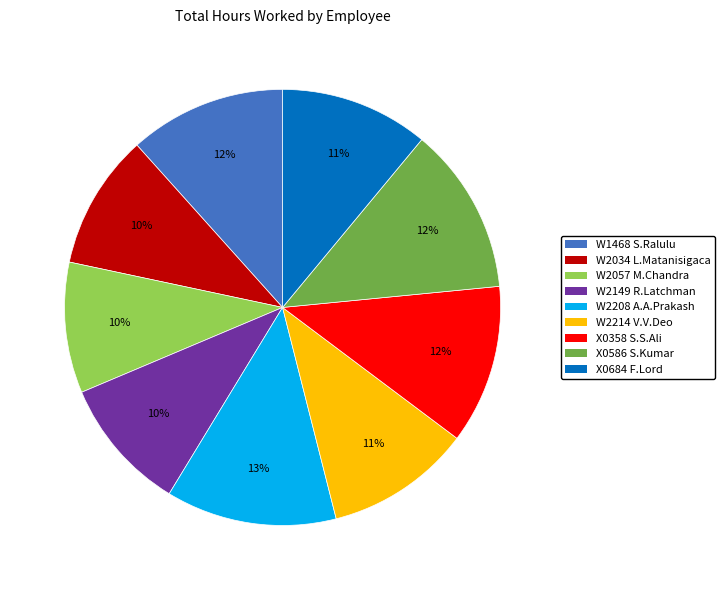

Is there a majority slice in this chart?

No